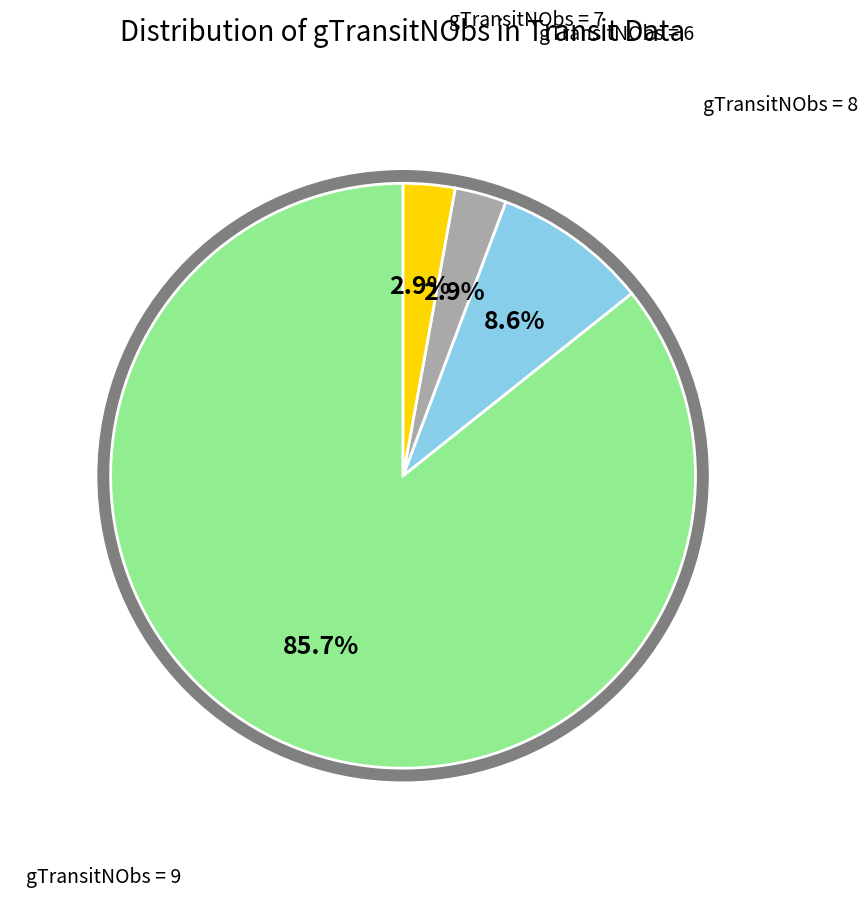

Does any single category account for the majority?

No